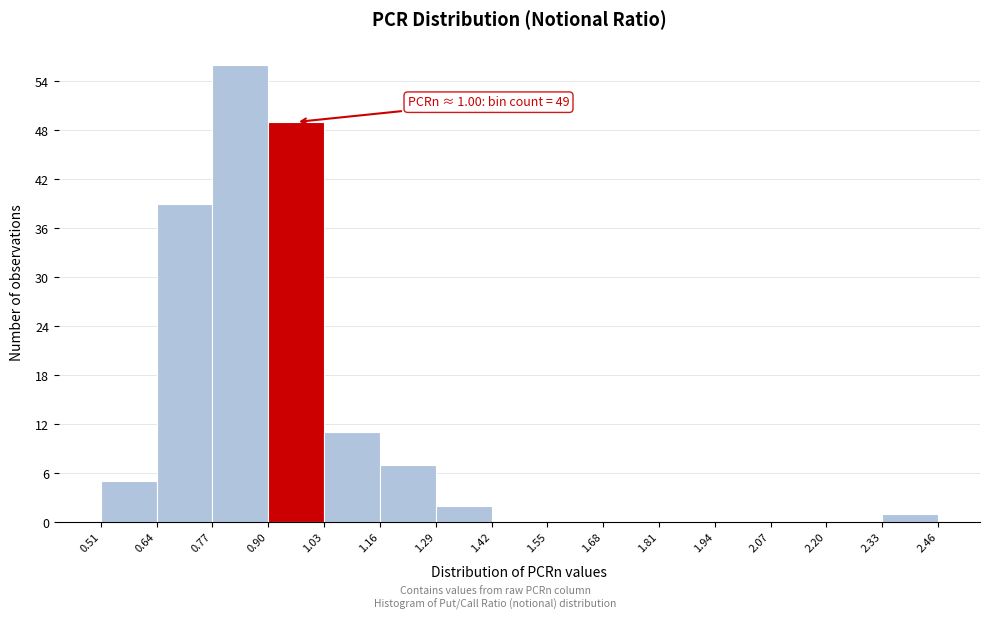

Over which range of the x-axis is the bar tallest?

0.77 to 0.90